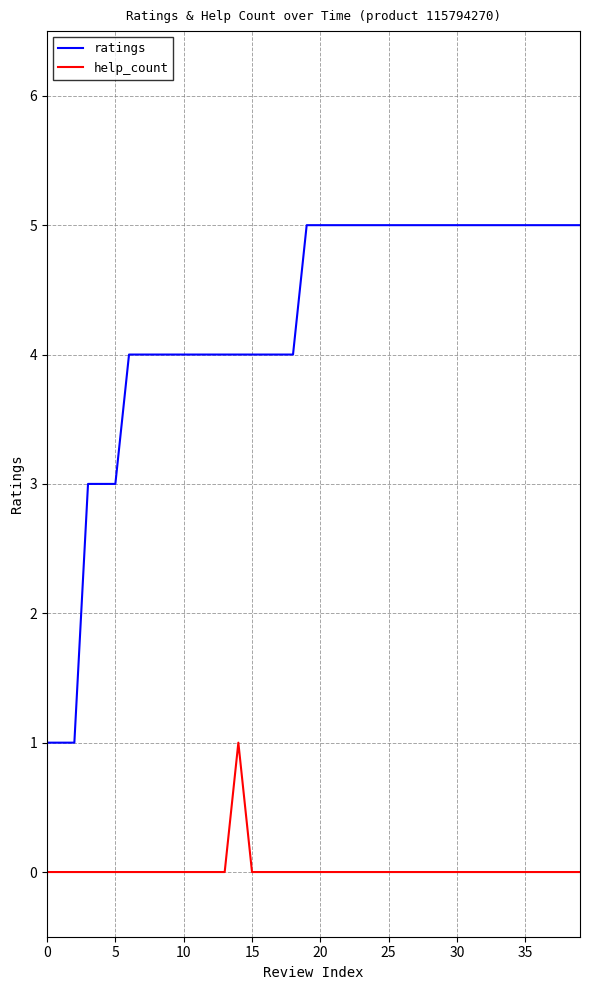

What are all the series names shown in the legend?

ratings, help_count